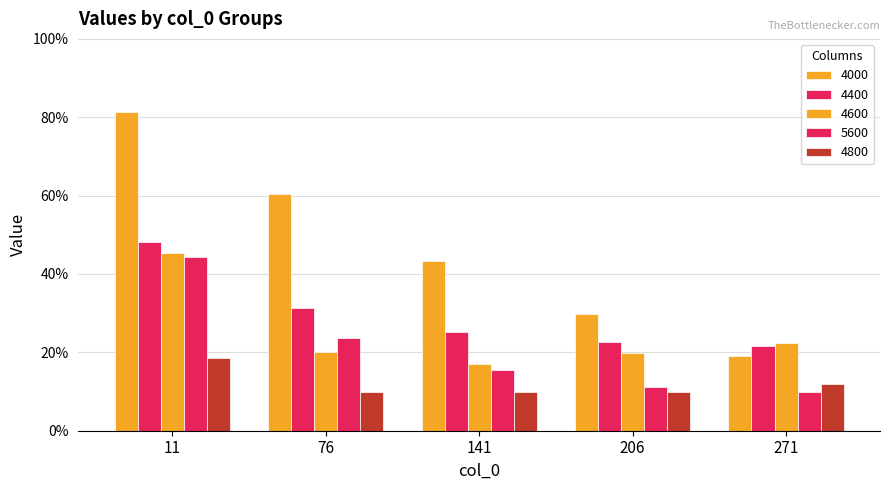

Reading left to right, extract all data points from this chart.

4000: 0.8	0.6	0.4	0.3	0.2
4400: 0.5	0.3	0.3	0.2	0.2
4600: 0.5	0.2	0.2	0.2	0.2
5600: 0.4	0.2	0.2	0.1	0.1
4800: 0.2	0.1	0.1	0.1	0.1